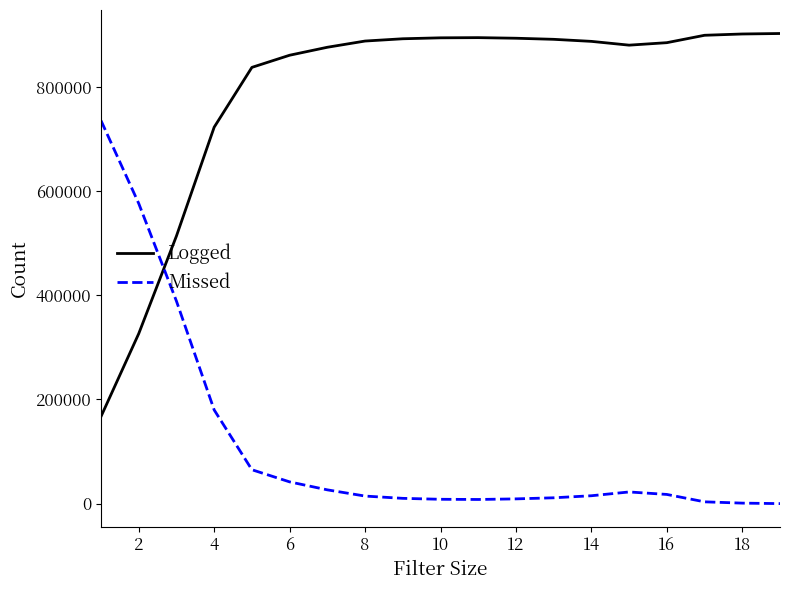

True or false: Missed and Logged cross at least once.

True